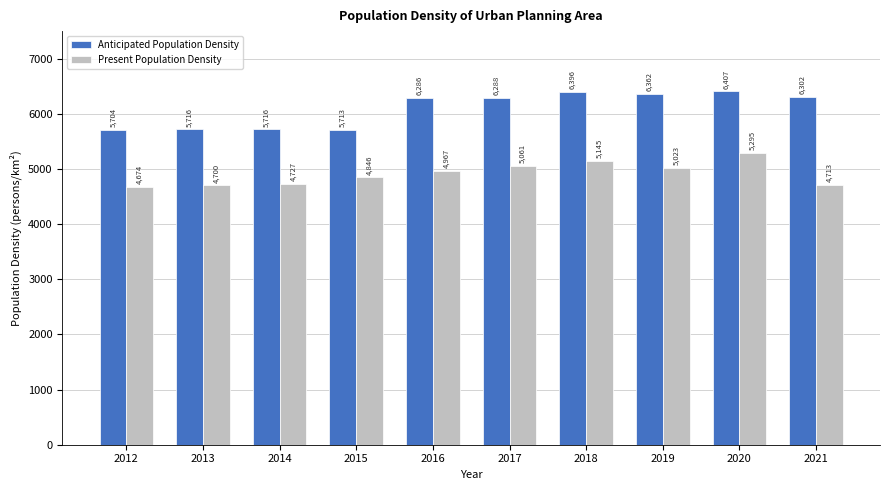

What value does the Anticipated Population Density series have at 2016?

6286.7